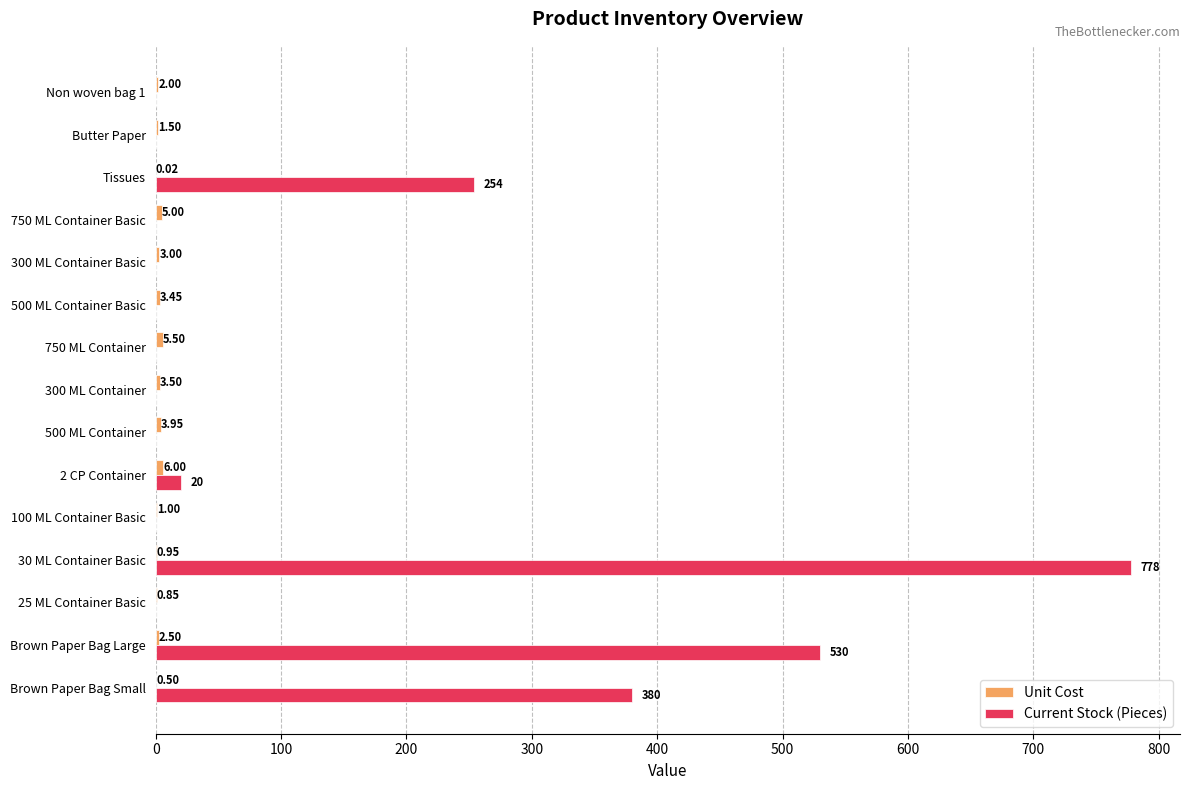

Which series changed the most between 2 CP Container and 500 ML Container?

Current Stock (Pieces)